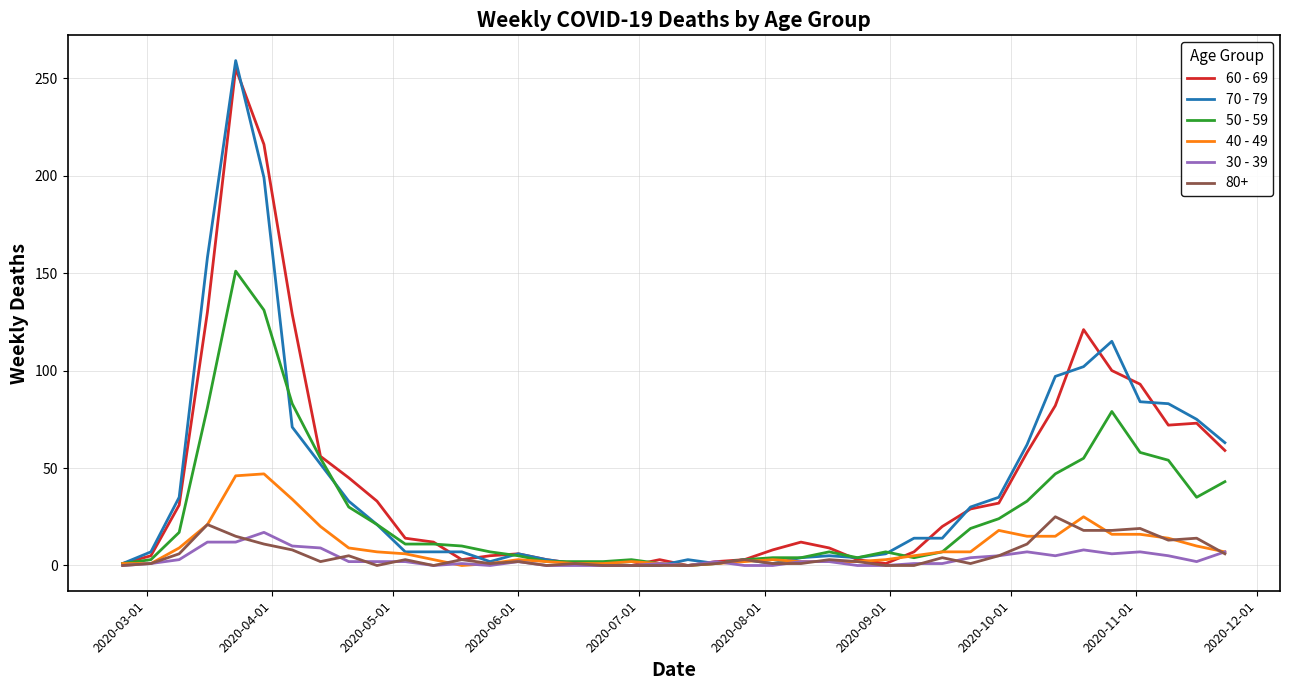

Which series has the widest spread of values?

70 - 79